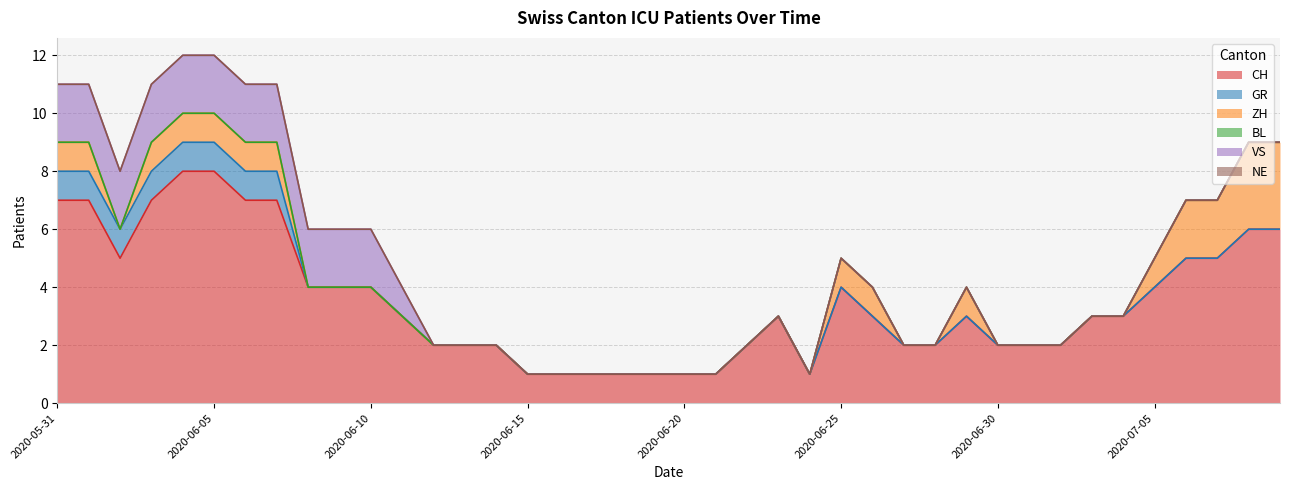

Which category has the highest value in the GR series?

2020-05-31